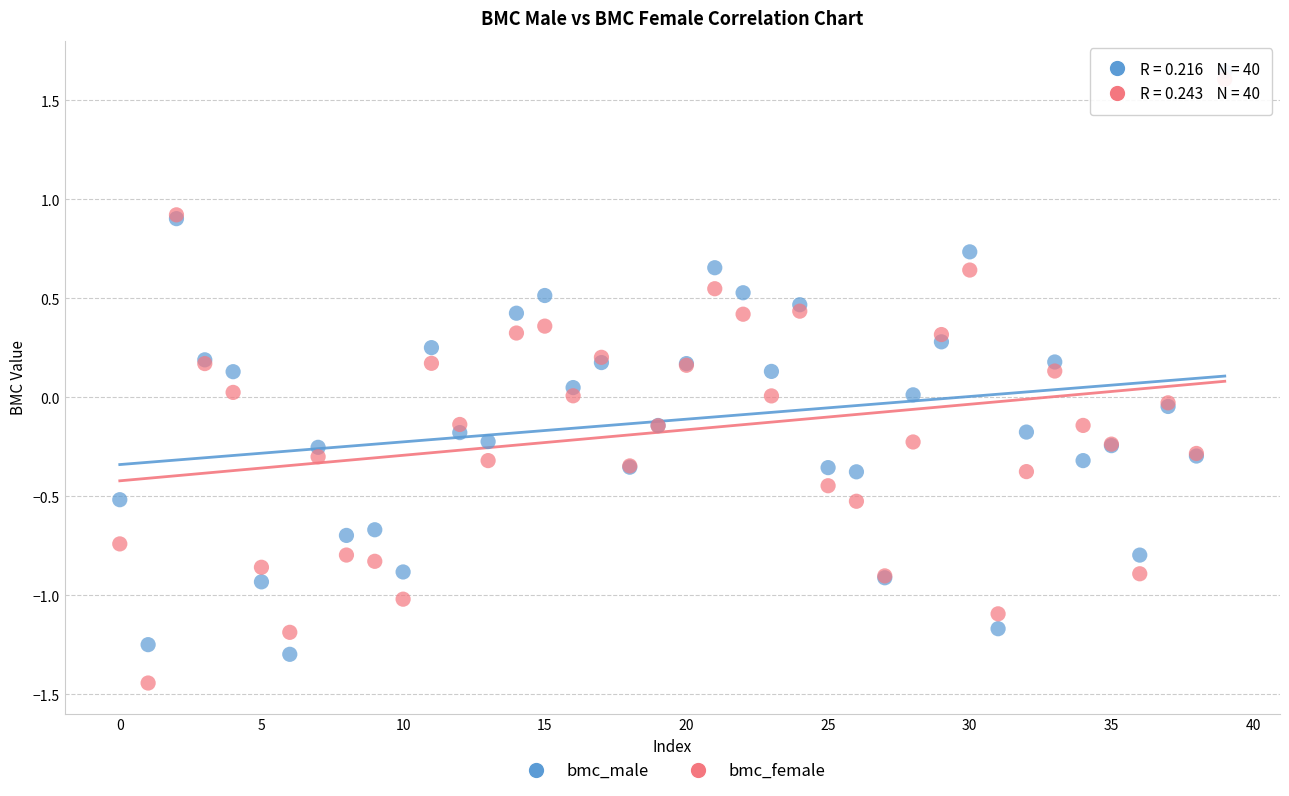

Which series reaches the minimum Y coordinate?

bmc_female